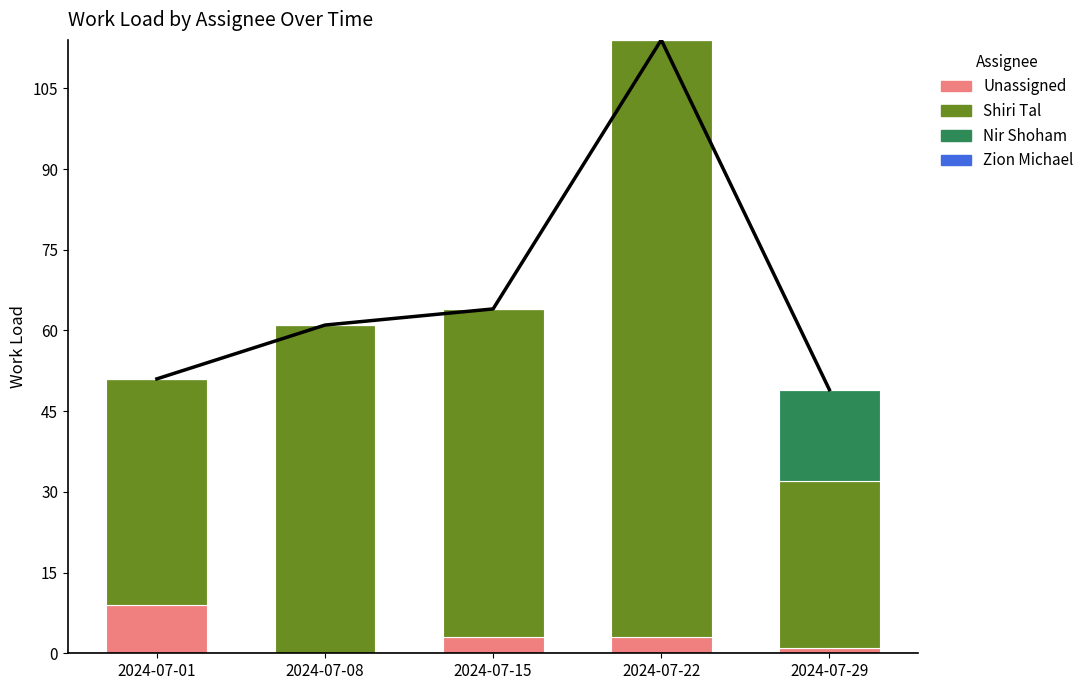

Between 2024-07-29 and 2024-07-22, which is larger?

2024-07-22